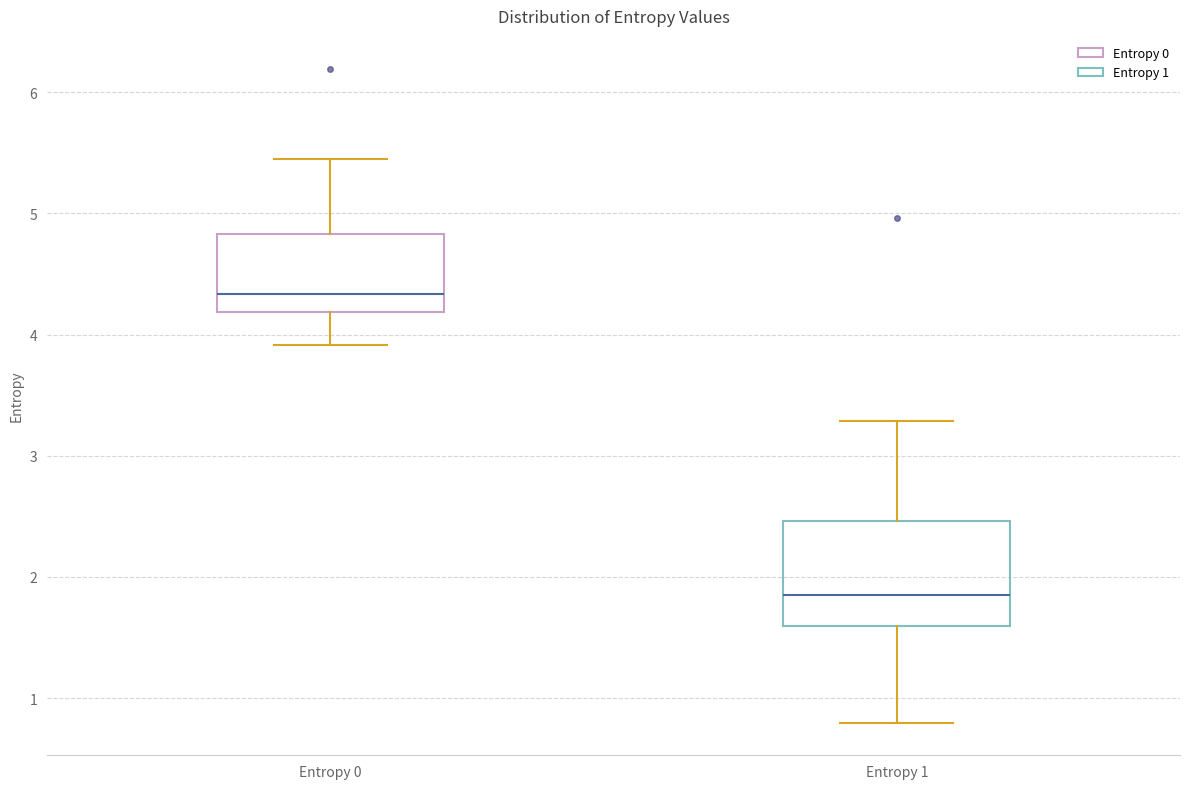

Reading left to right, read every box against the y-axis: the position of its median line, the range the box covers, and the ends of its whiskers. The values are not printed on the chart, so give them approximately, as read against the axis.

Entropy 0: median 4.3, box 4.2 to 4.8, whiskers 3.9 to 5.4
Entropy 1: median 1.9, box 1.6 to 2.5, whiskers 0.8 to 3.3